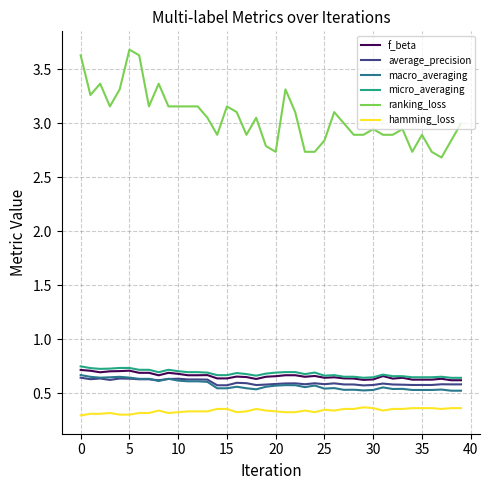

True or false: micro_averaging and hamming_loss intersect in this chart.

False